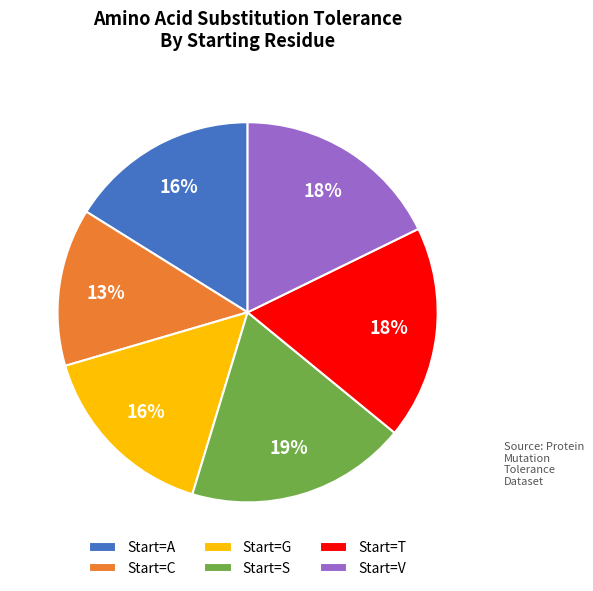

To the nearest percent, what is the difference between the Start=A and Start=C slice percentages?

3%